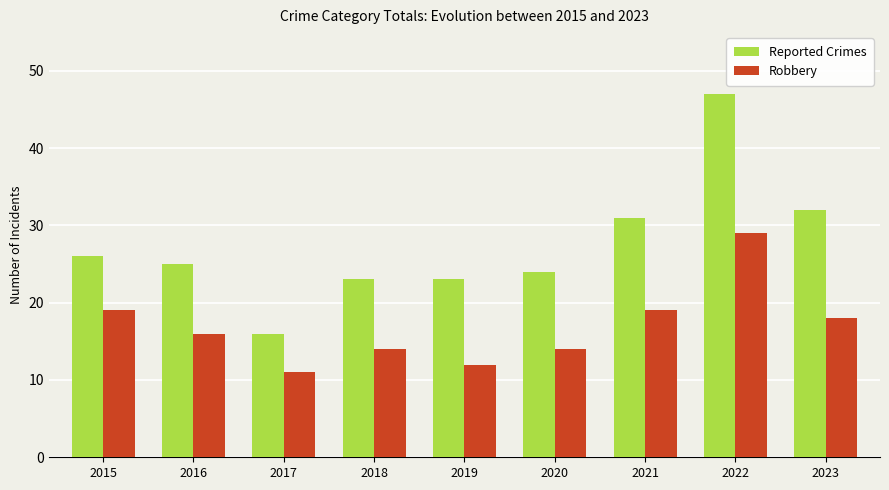

What is the difference between the Reported Crimes values at 2020 and 2019?

1